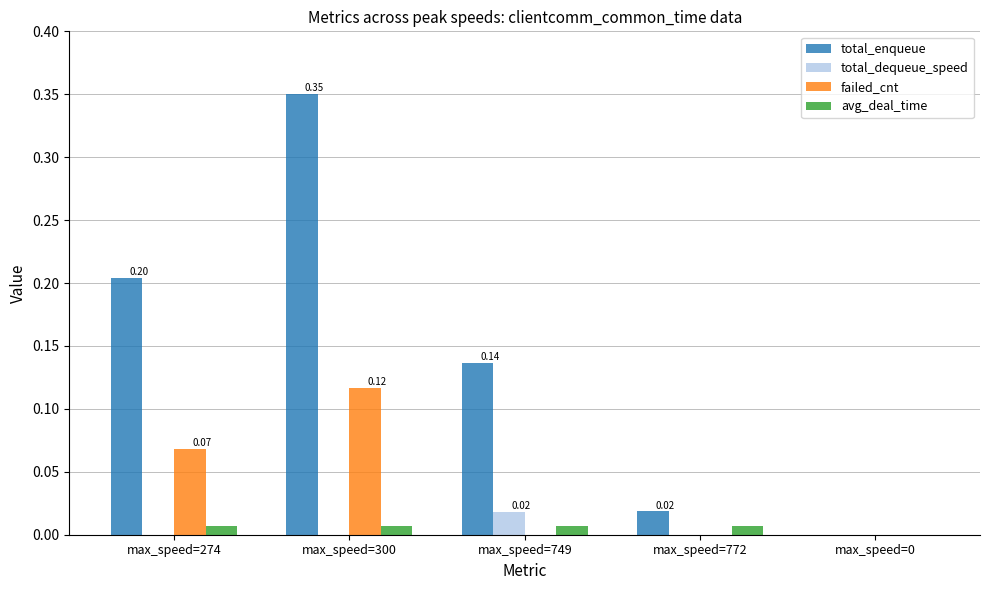

Between max_speed=300 and max_speed=749, which series saw the biggest shift?

total_enqueue